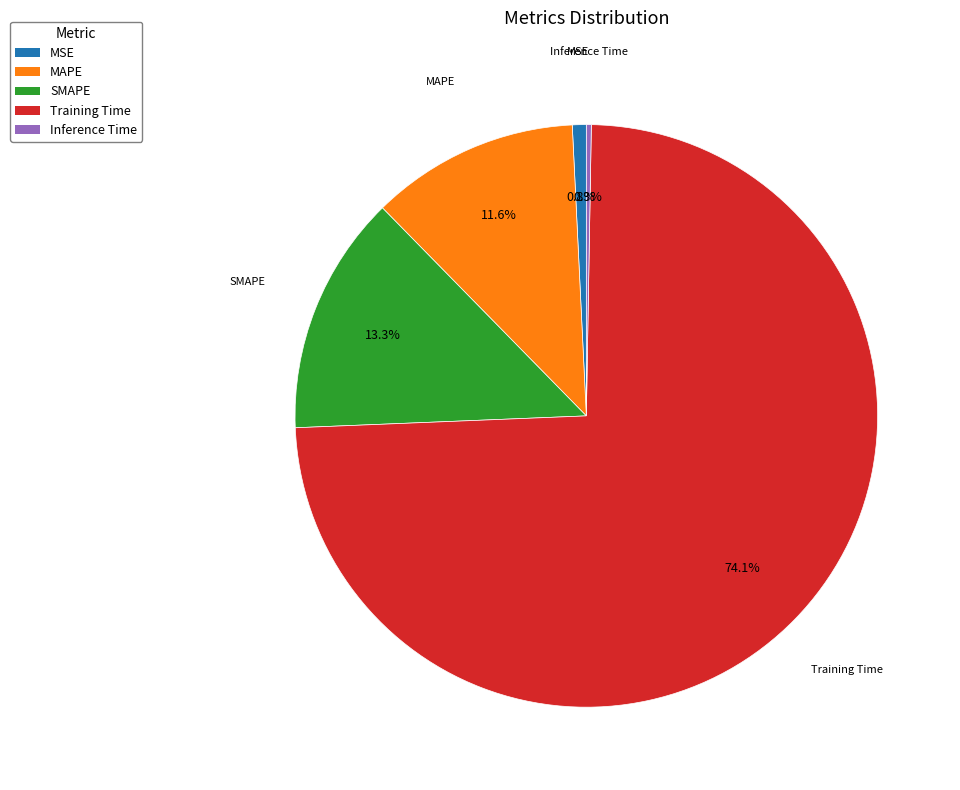

To the nearest percent, what percentage of the pie is Training Time?

74%